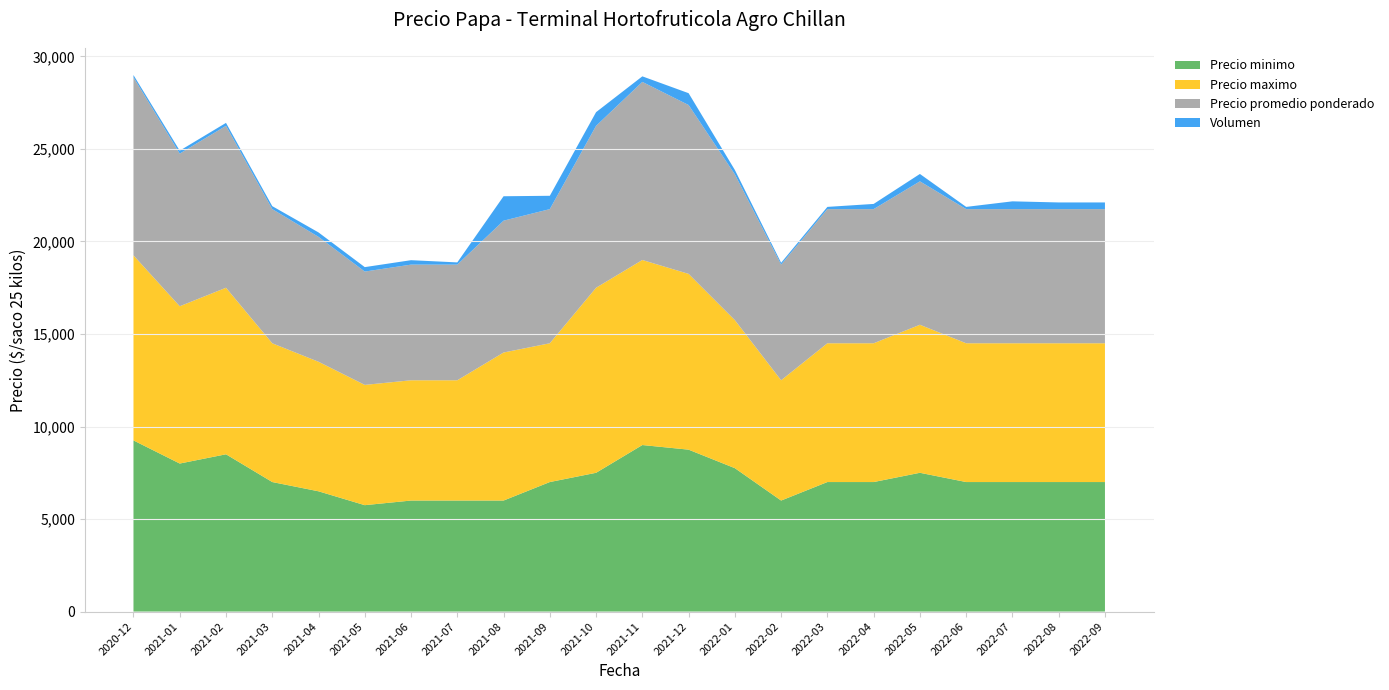

Reading left to right, list all the values displayed in this chart.

Precio minimo: 9250	8000	8500	7000	6500	5750	6000	6000	6000	7000	7500	9000	8750	7750	6000	7000	7000	7500	7000	7000	7000	7000
Precio maximo: 10000	8500	9000	7500	7000	6500	6500	6500	8000	7500	10000	10000	9500	8000	6500	7500	7500	8000	7500	7500	7500	7500
Precio promedio ponderado: 9625	8250	8750	7250	6750	6125	6250	6250	7125	7250	8750	9625	9125	7875	6250	7250	7250	7750	7250	7250	7250	7250
Volumen: 120	160	160	160	240	240	240	120	1320	720	740	300	640	240	100	120	280	400	120	420	360	360